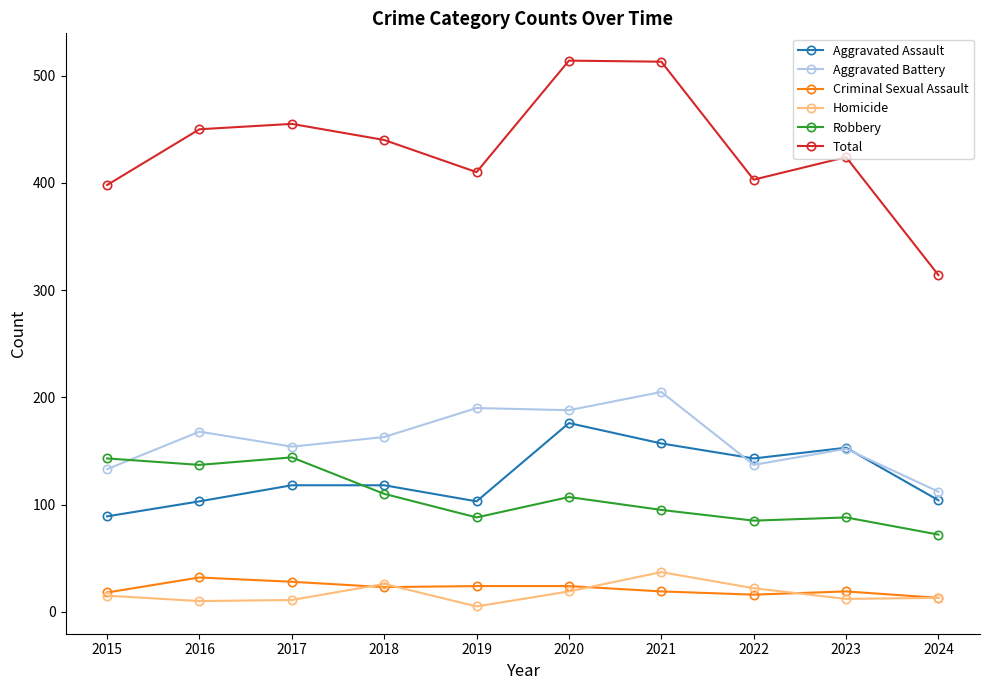

Does the chart have visible grid lines?

No